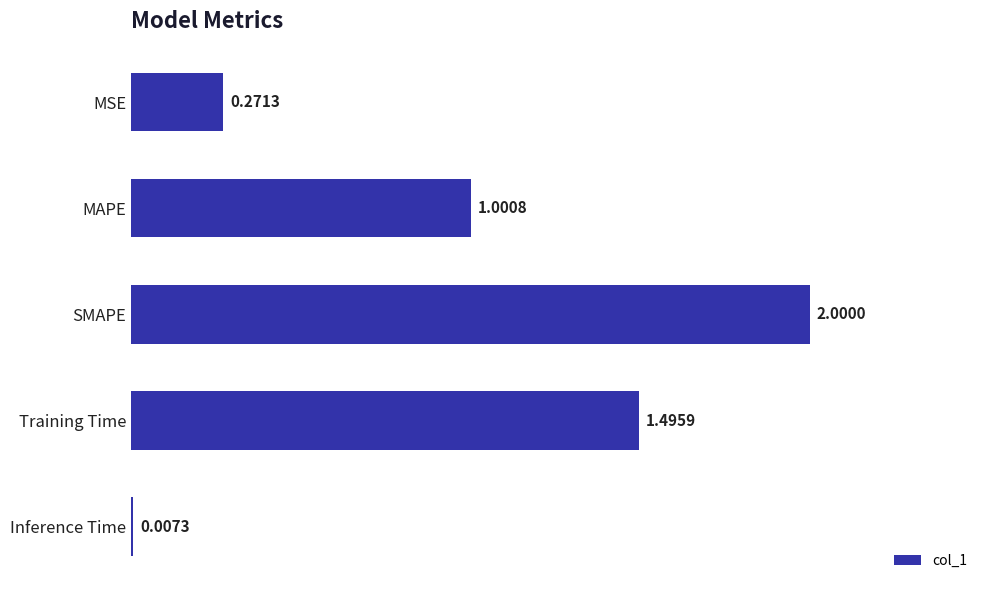

What is the sum of the values at Training Time and MAPE?

2.5